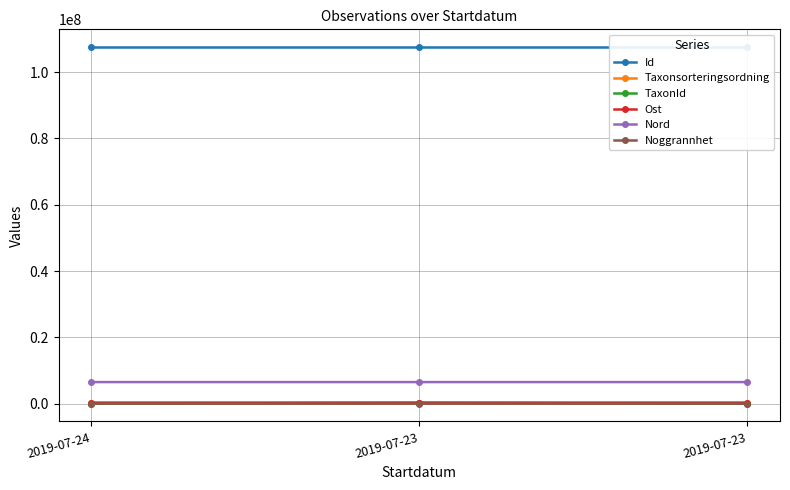

What is the greatest value displayed?

107510227.0